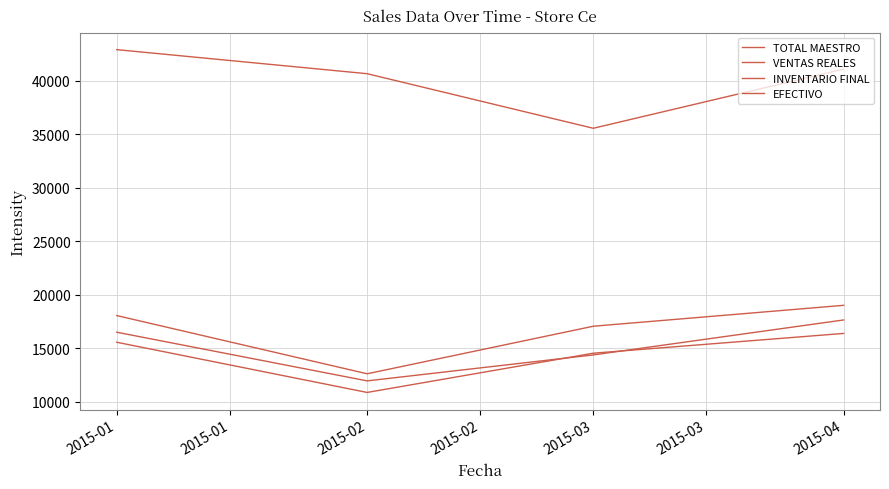

How many series are shown in this chart?

4